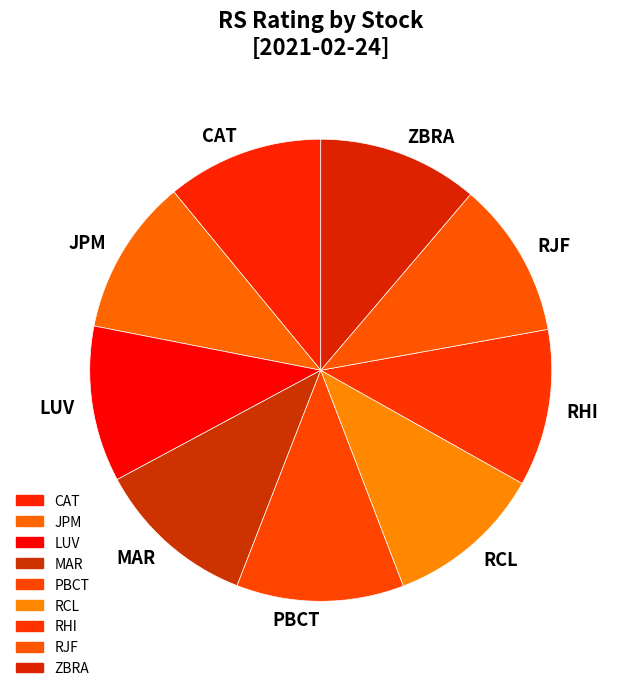

How many slices are in this pie chart?

9